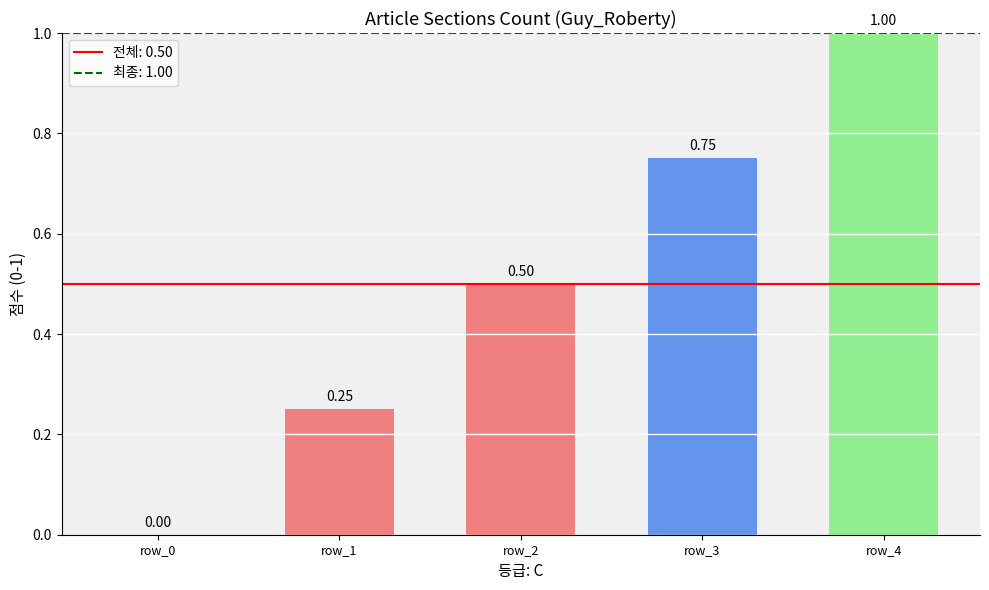

Between row_1 and row_2, which is larger?

row_2